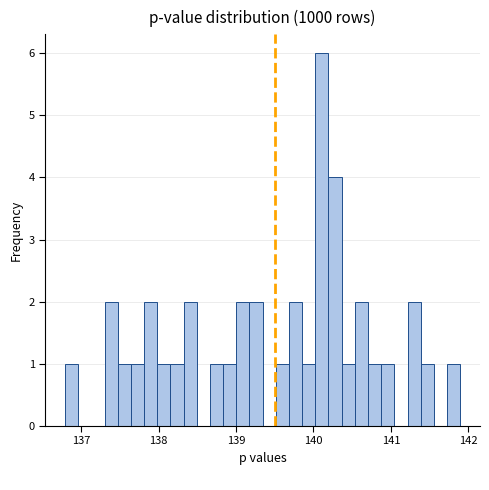

Read against the x-axis, roughly where is the centre of the tallest bar?

140.1